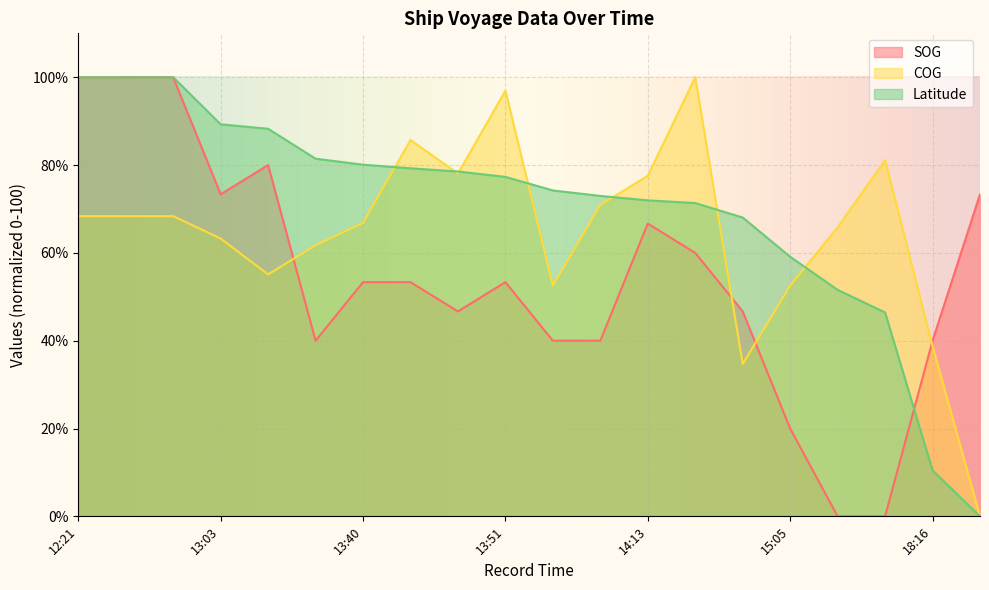

Reading left to right, transcribe all the data shown in this chart.

SOG: 100.0	100.0	100.0	73.3	80.0	40.0	53.3	53.3	46.7	53.3	40.0	40.0	66.7	60.0	46.7	20.0	0.0	0.0	40.0	73.3
COG: 68.4	68.4	68.4	63.3	55.1	61.7	66.8	85.7	78.1	96.9	52.6	70.9	77.6	100.0	34.7	52.6	65.8	81.1	38.8	0.0
Latitude: 100.0	100.0	100.0	89.3	88.3	81.5	80.1	79.3	78.5	77.3	74.2	73.0	72.0	71.4	68.1	59.1	51.6	46.4	10.5	0.0